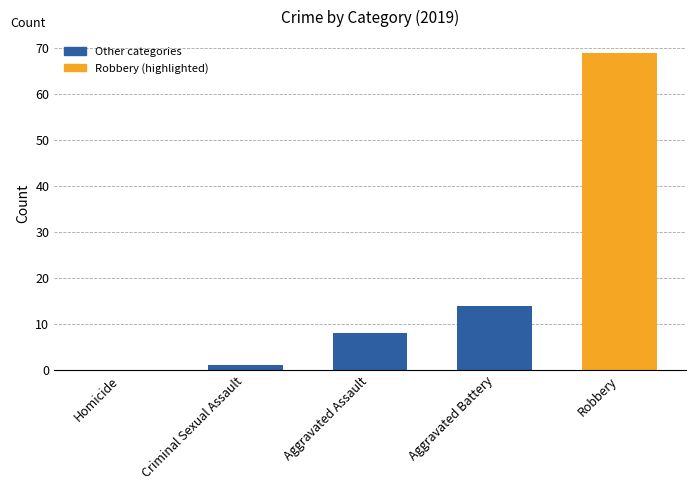

What is the maximum value shown in the chart?

69